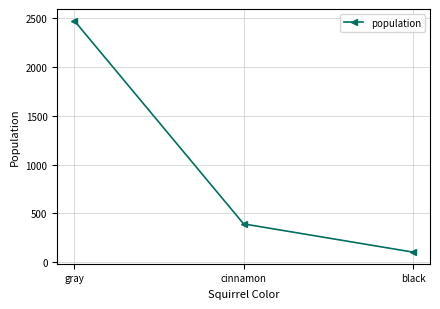

Rank the categories by value from highest to lowest.

gray, cinnamon, black